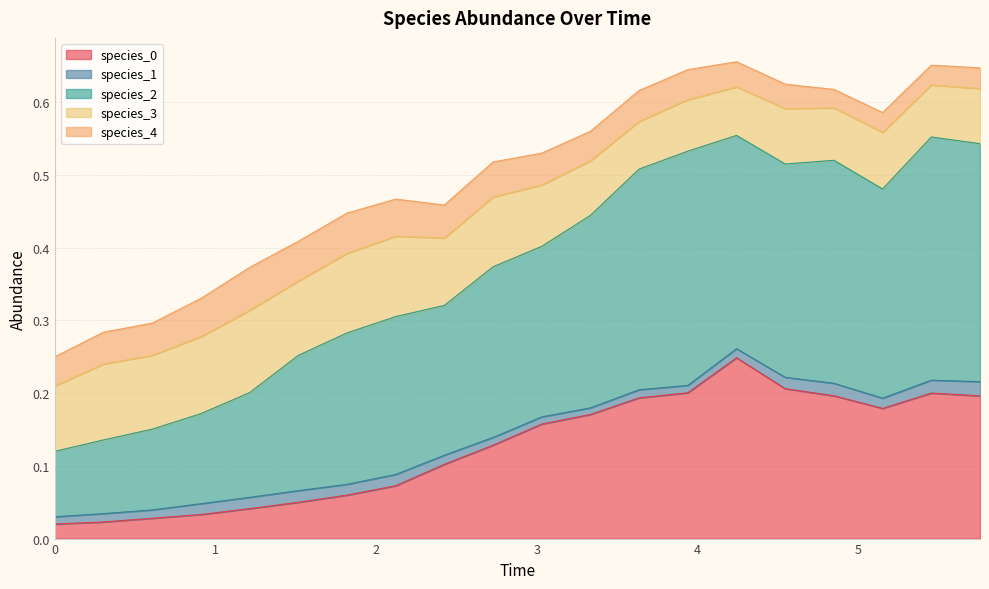

At which category is the sum across all series the highest?

14